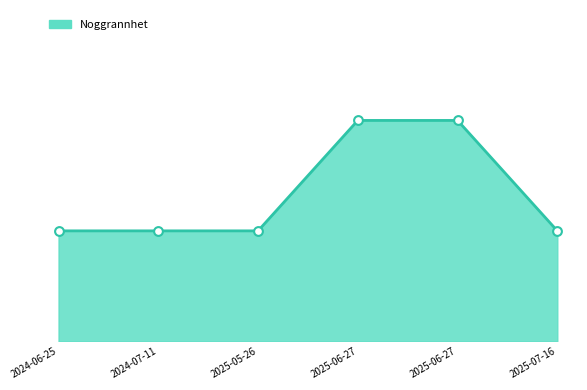

What is the ratio of the value at 2025-06-27 to the value at 2024-06-25?

2.0